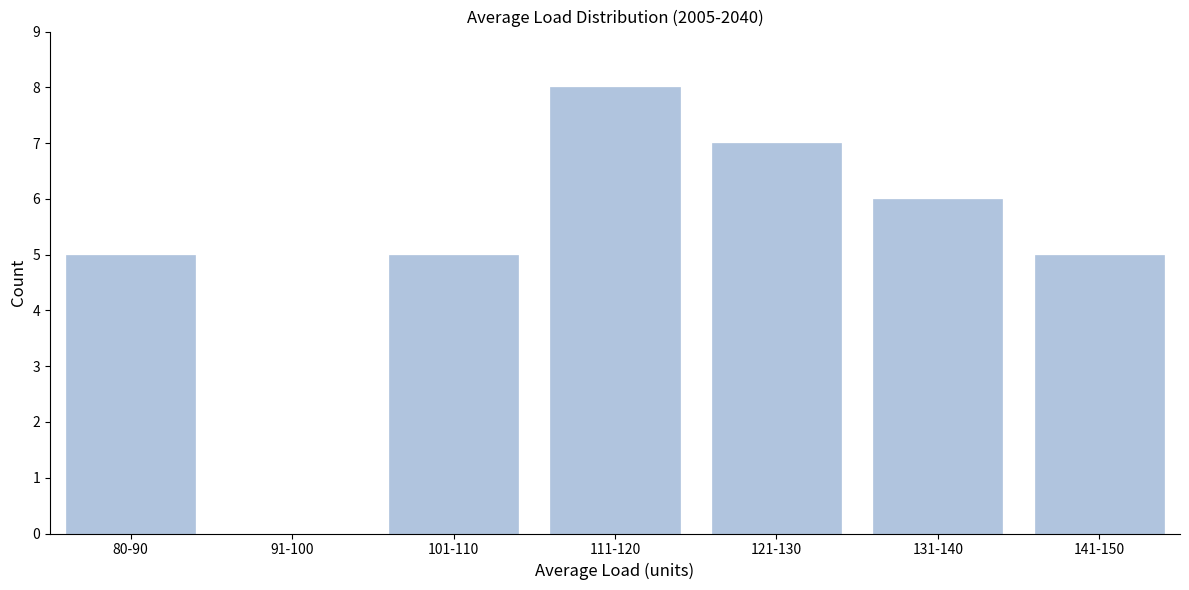

Reading left to right, extract all data points from this chart.

80-90=5	91-100=0	101-110=5	111-120=8	121-130=7	131-140=6	141-150=5